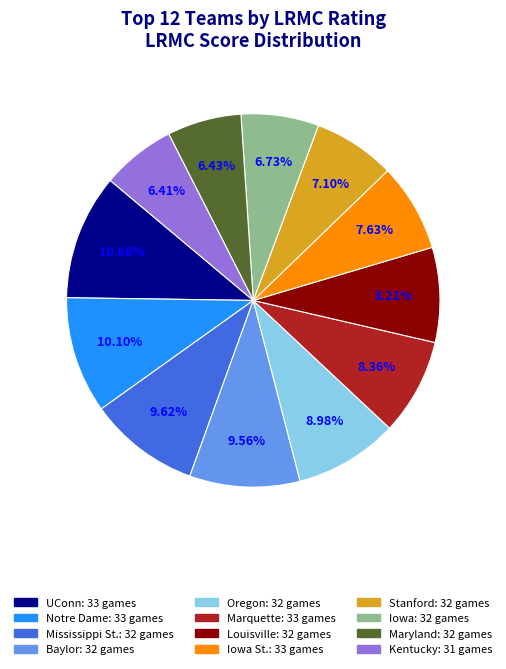

Does any single category account for the majority?

No